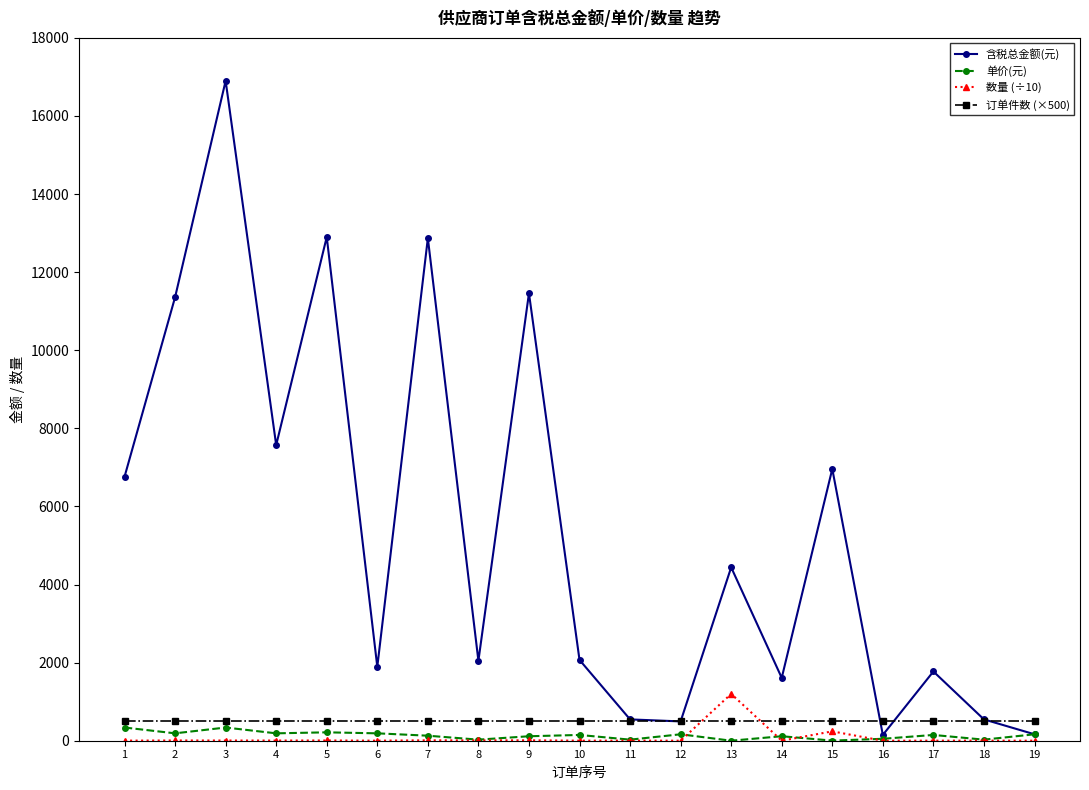

Which series changed the most between 5 and 19?

含税总金额(元)